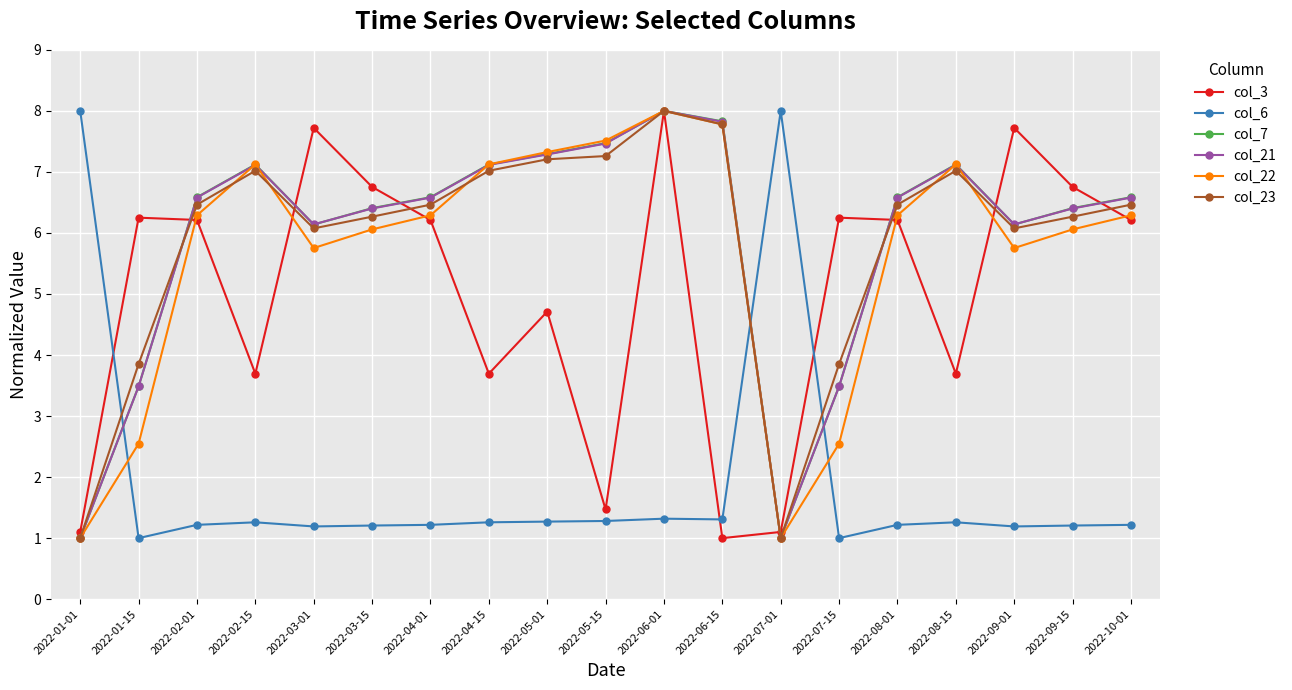

What is the label of the 15th point from the right?

2022-03-01